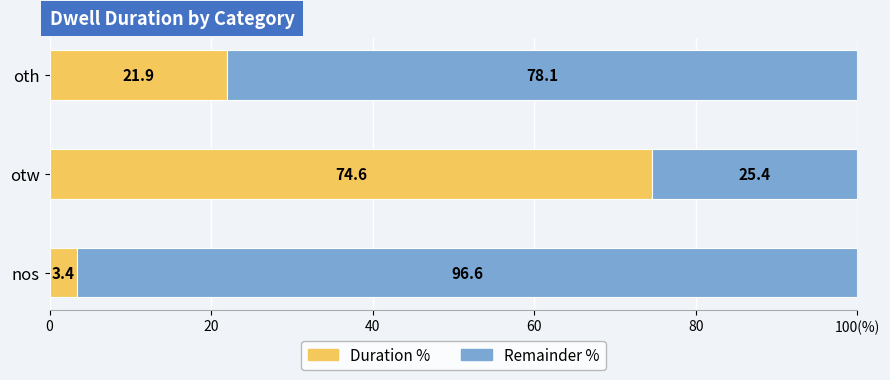

What are all the series names shown in the legend?

Duration %, Remainder %